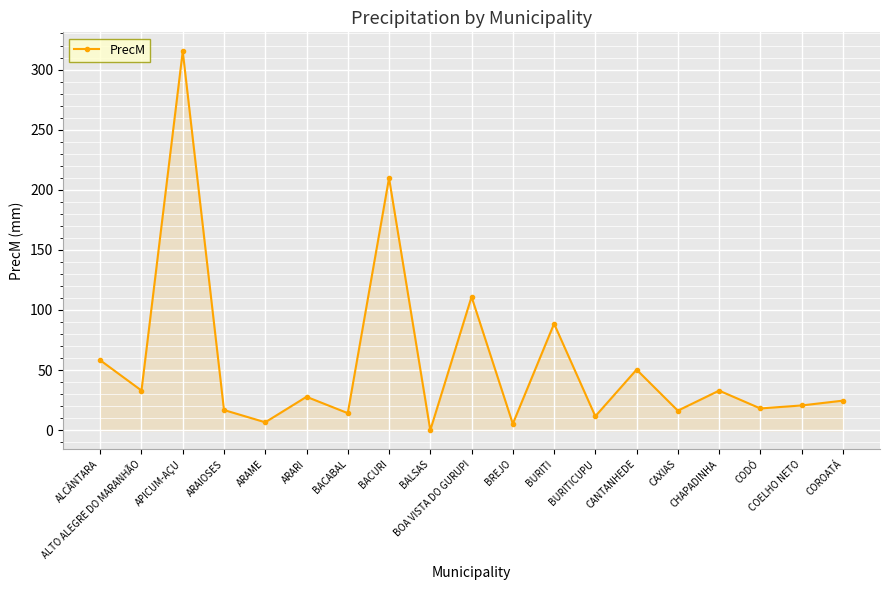

What is the change in value from ALTO ALEGRE DO MARANHÃO to CANTANHEDE?

+17.4